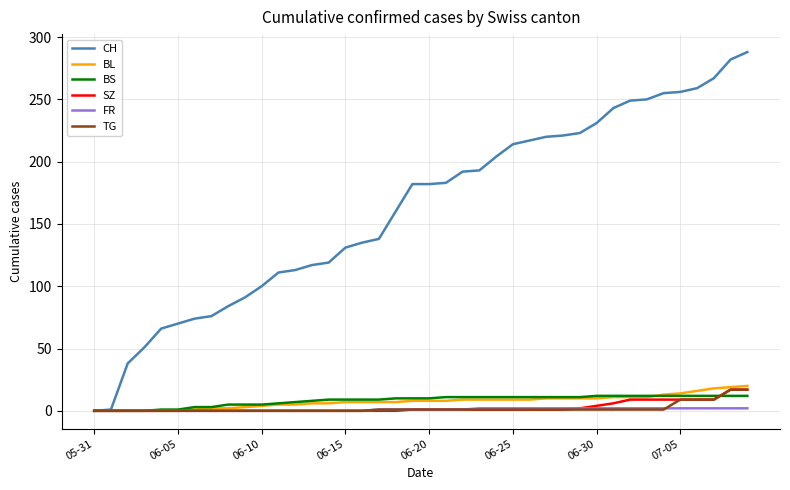

What is the highest value of the BS series?

12